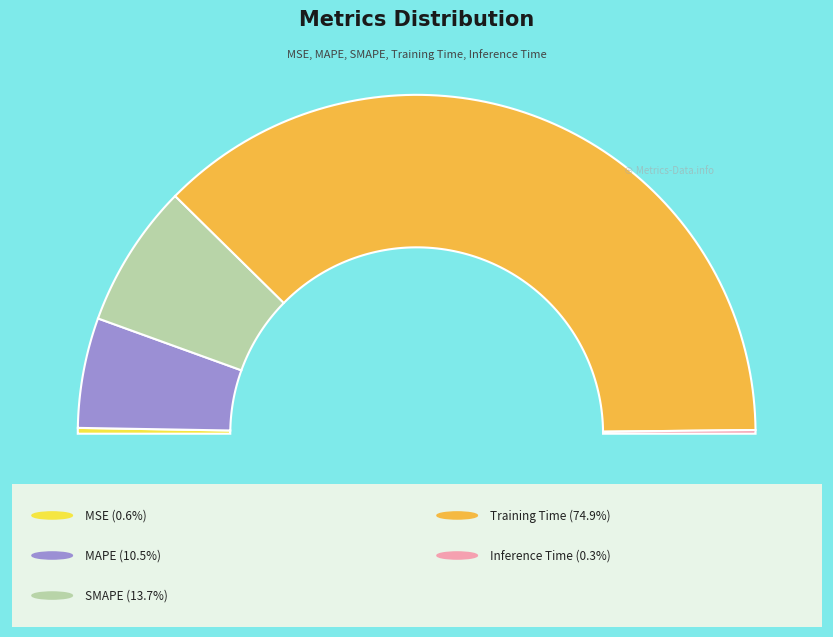

Rank the categories by value from lowest to highest.

Inference Time, MSE, MAPE, SMAPE, Training Time